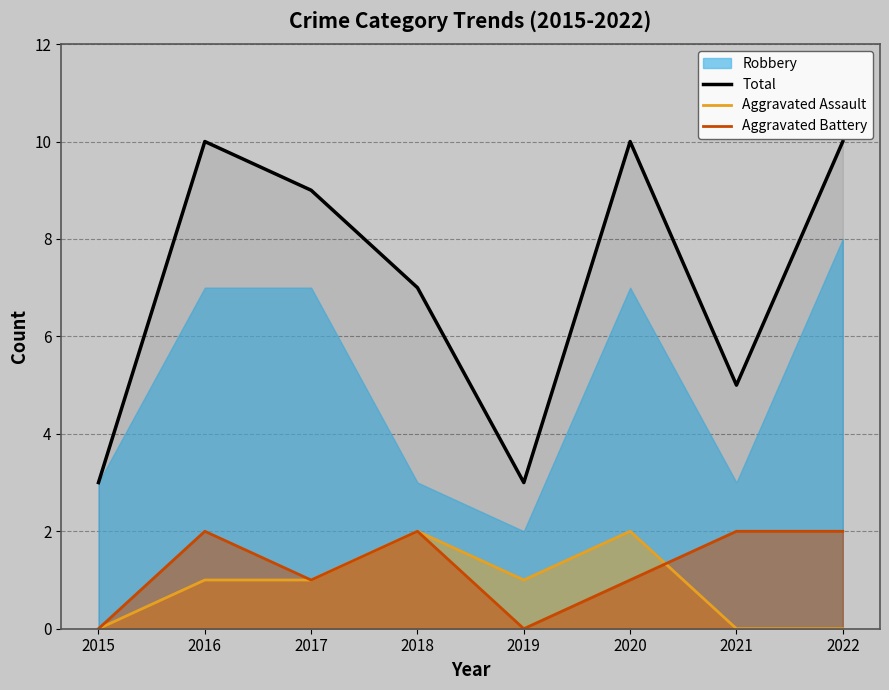

What is the sum of the Aggravated Assault values at 2022 and 2020?

2